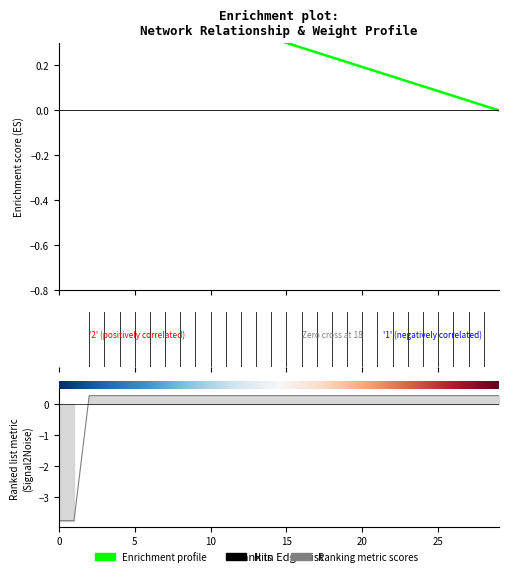

What is the difference between the maximum and minimum values?

0.6